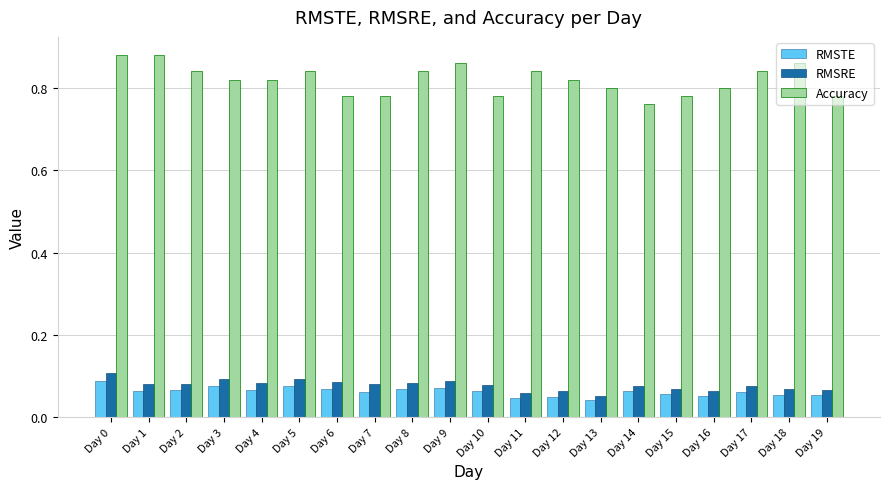

What is the sum of all RMSTE values?

1.3